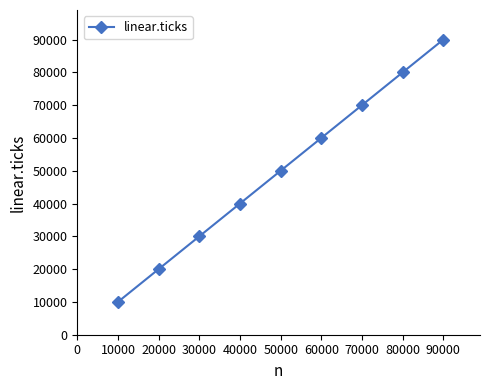

How many categories are shown in the chart?

9